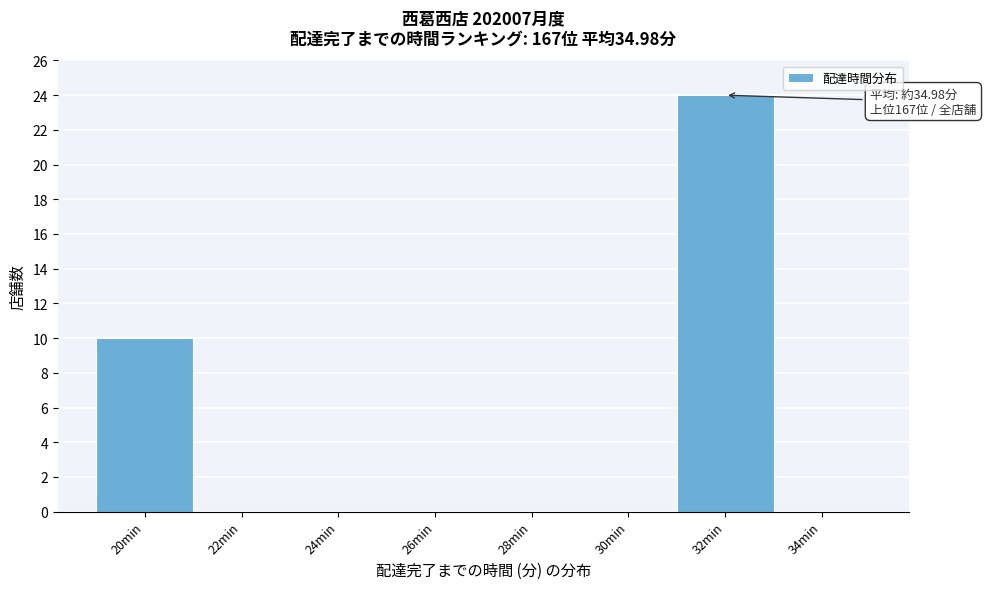

Reading left to right, what are all the values shown in this chart?

20min=10	22min=0	24min=0	26min=0	28min=0	30min=0	32min=24	34min=0